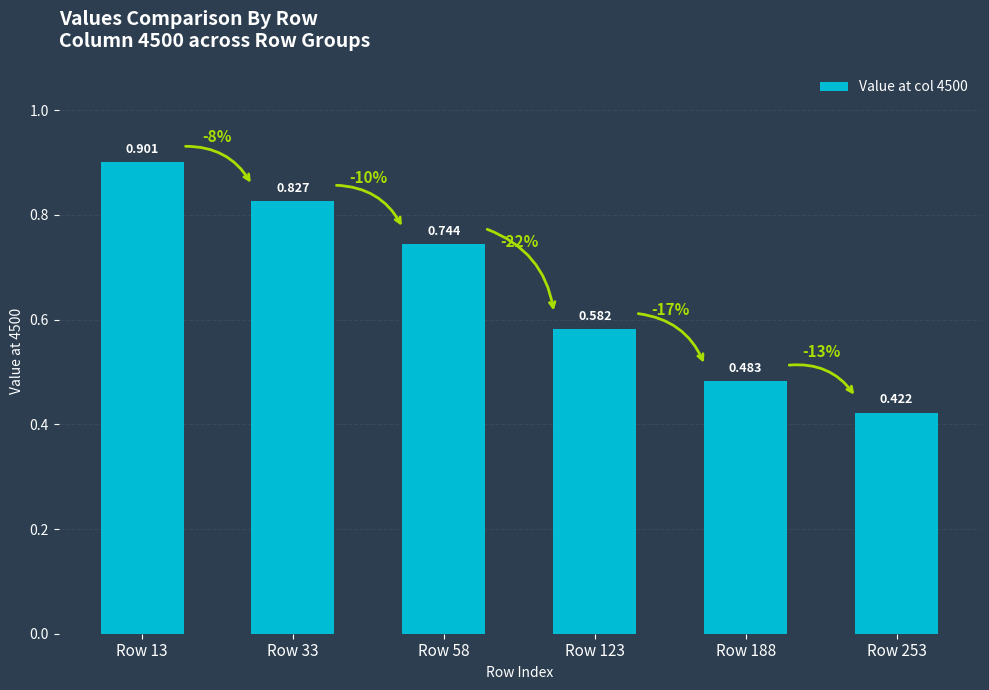

What value does the data have at Row 13?

0.9